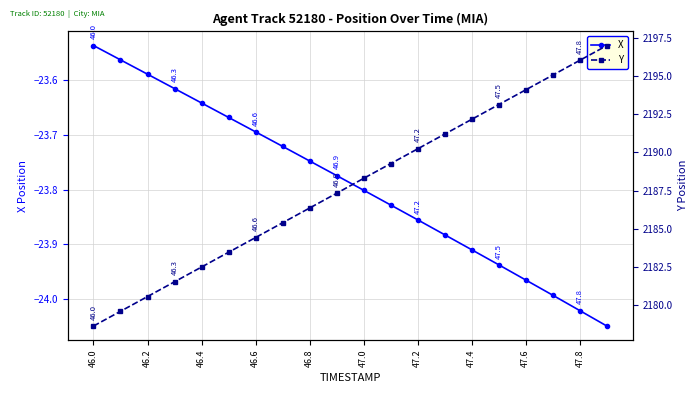

Where is X nearest to the value -23?

46.0